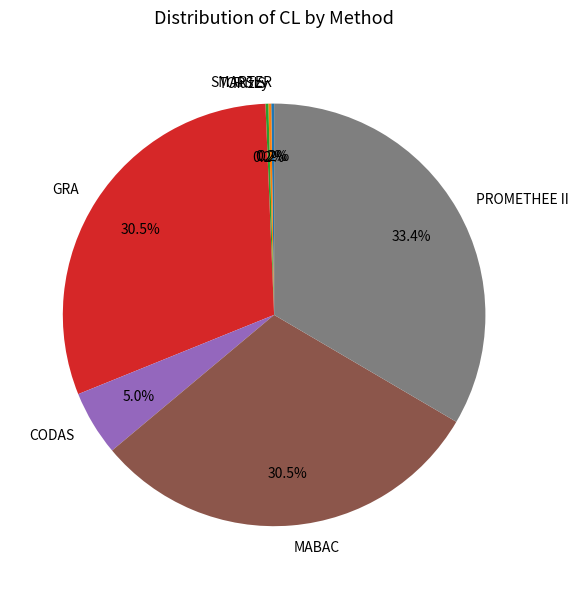

Does GRA account for over 50% of the chart?

No